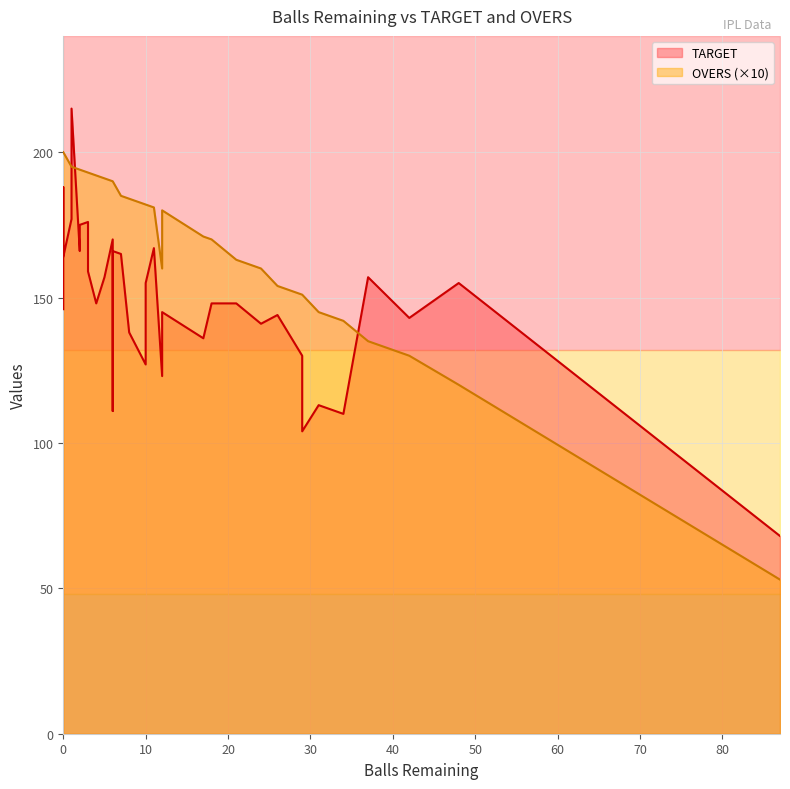

Rank the series at 1 from highest to lowest value.

TARGET, OVERS